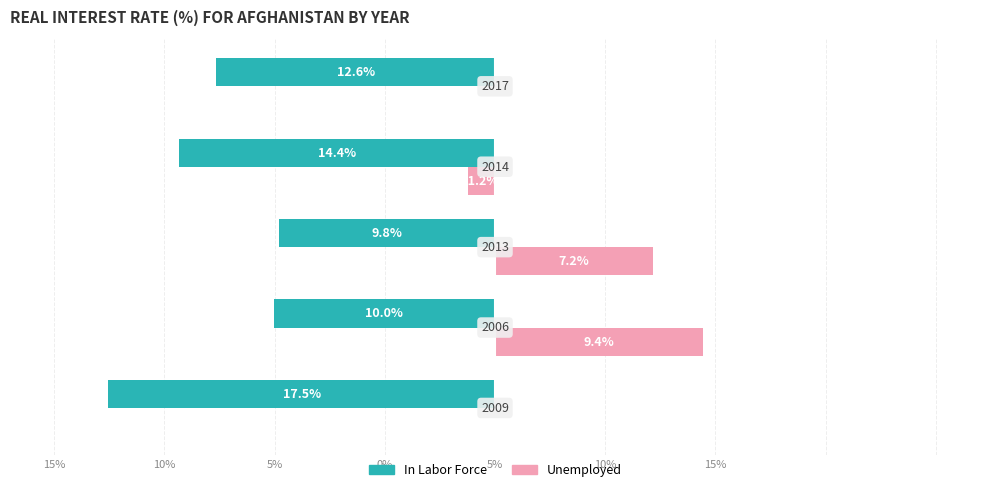

What are all the series names shown in the legend?

In Labor Force, Unemployed